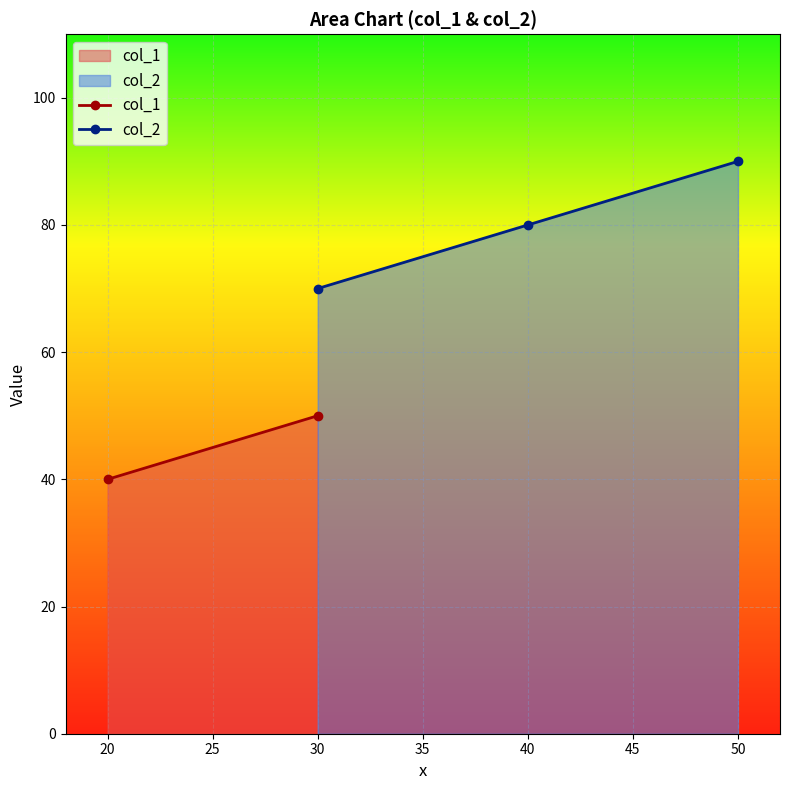

Does the chart display data point markers on the line(s)?

Yes